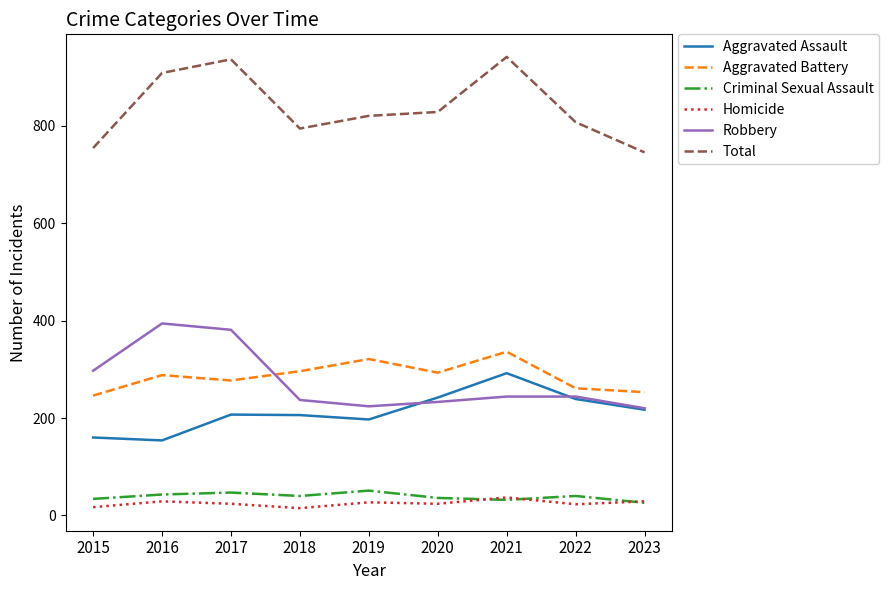

How many interior local valleys does the Criminal Sexual Assault series have?

2